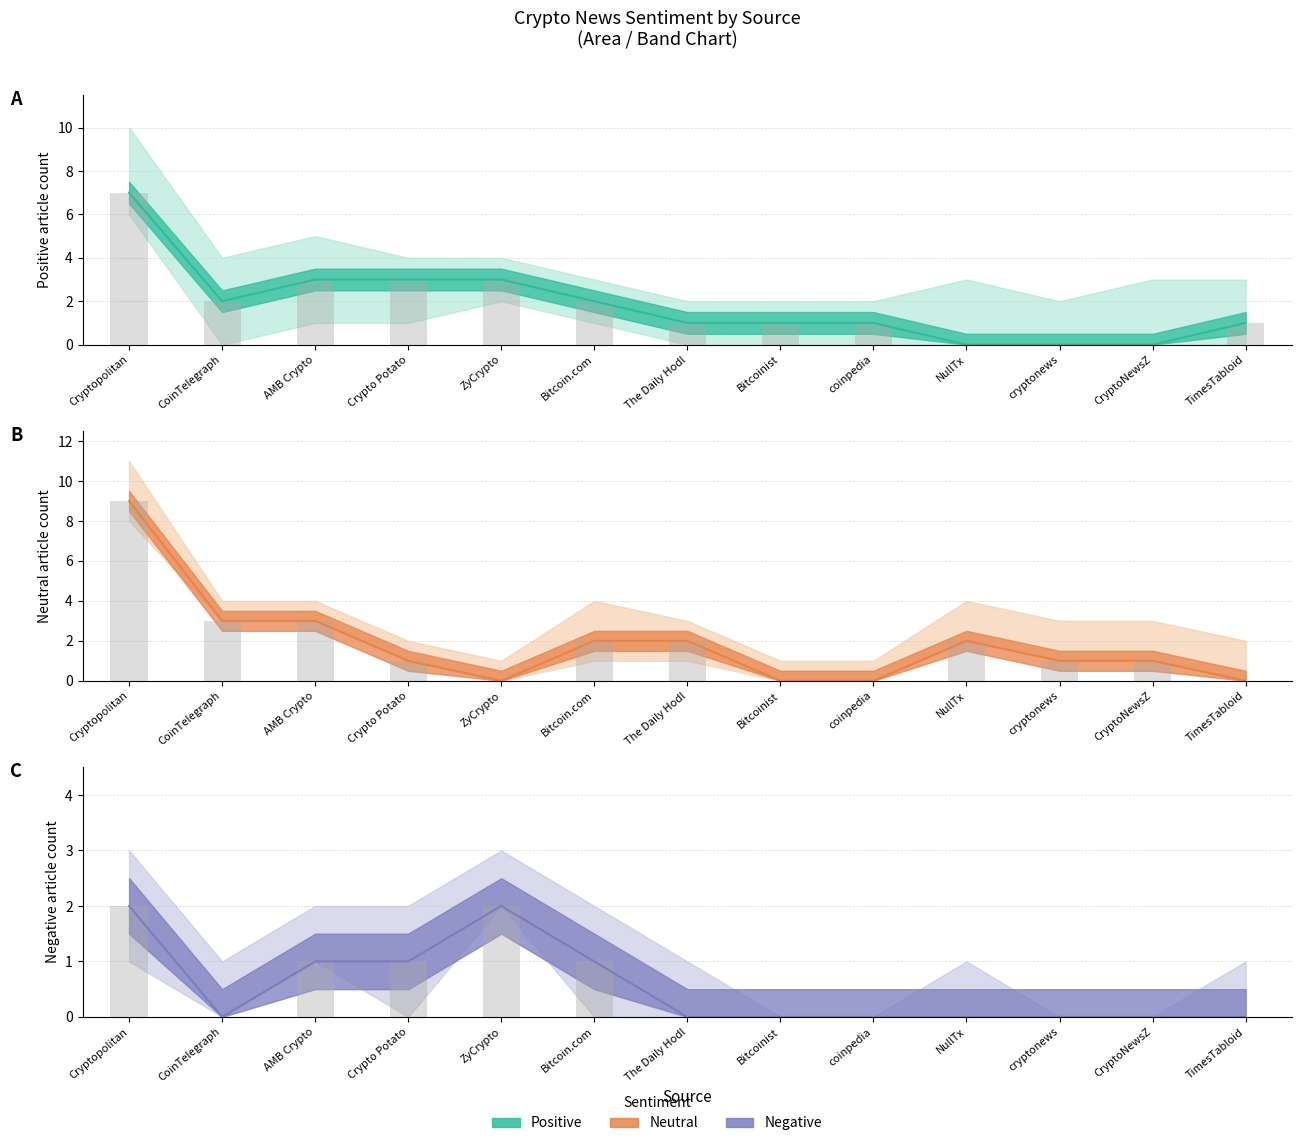

What is the label of the 8th bar from the right?

Bitcoin.com